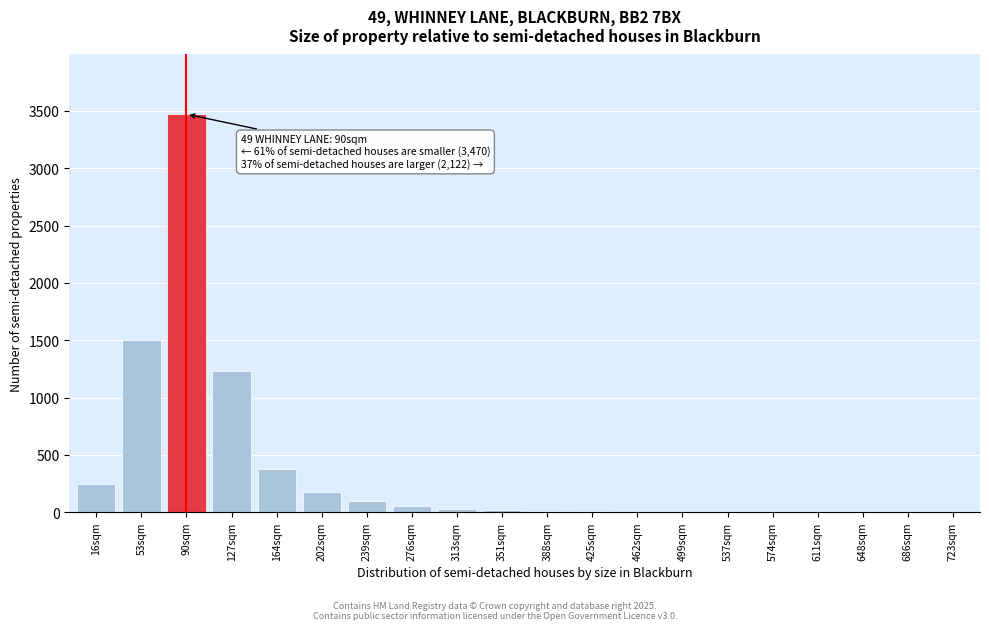

Between 164sqm and 16sqm, which is larger?

164sqm